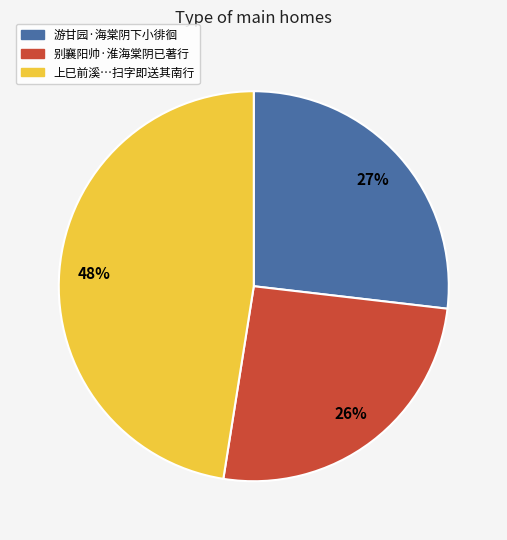

Does any single category account for the majority?

No